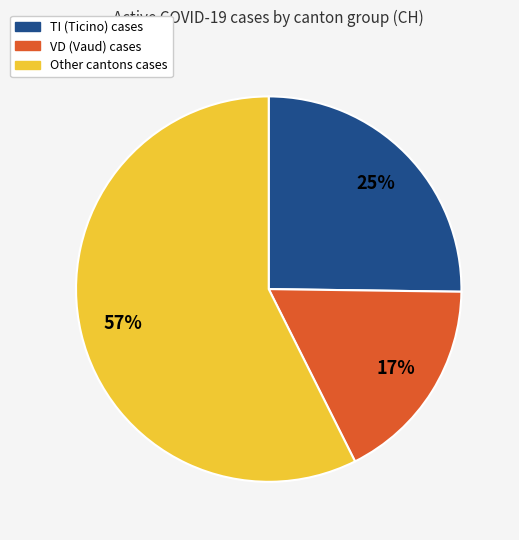

Is there any slice that represents more than half of the pie?

Yes